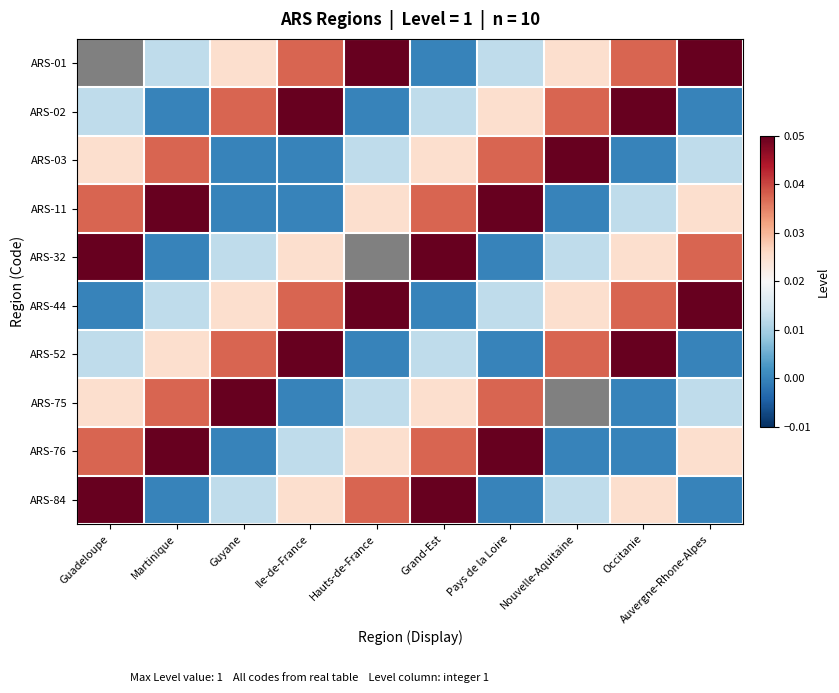

At which category is the sum across all series the highest?

Grand-Est